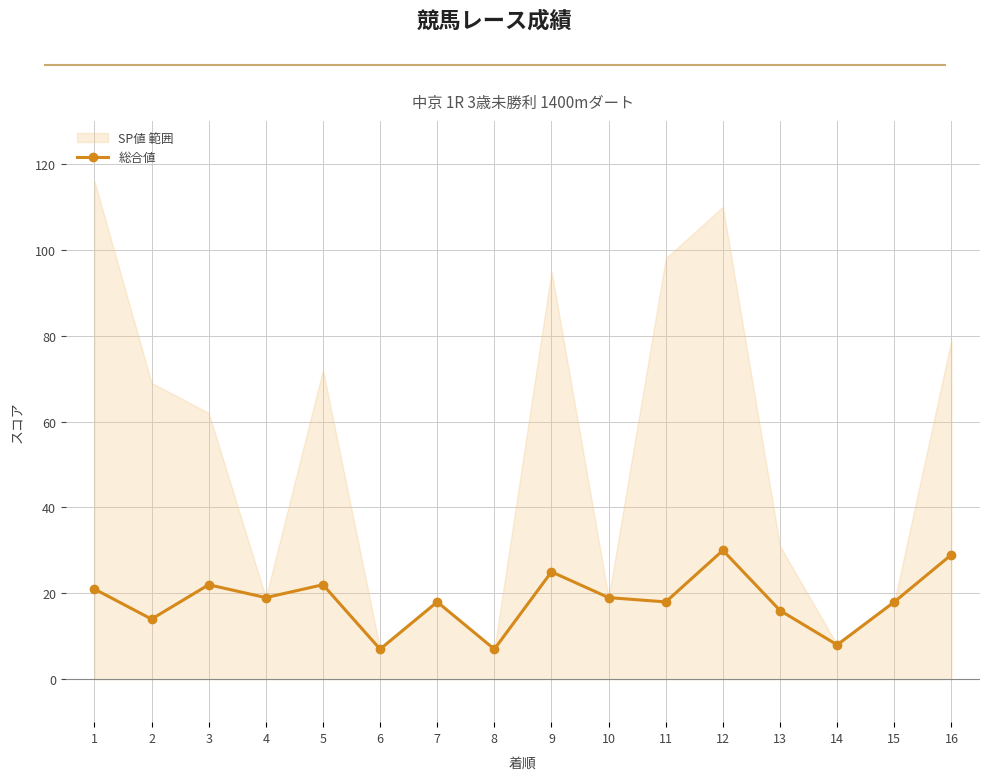

What is the ratio of the value at 16 to the value at 3?

1.3